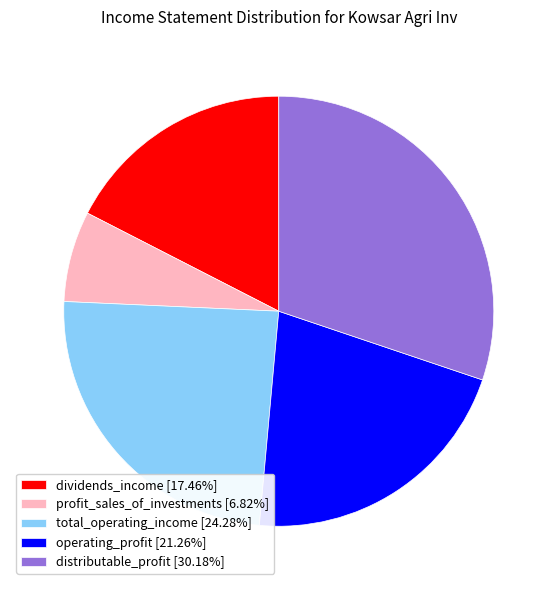

Is it true that total_operating_income is 24% of the pie?

True